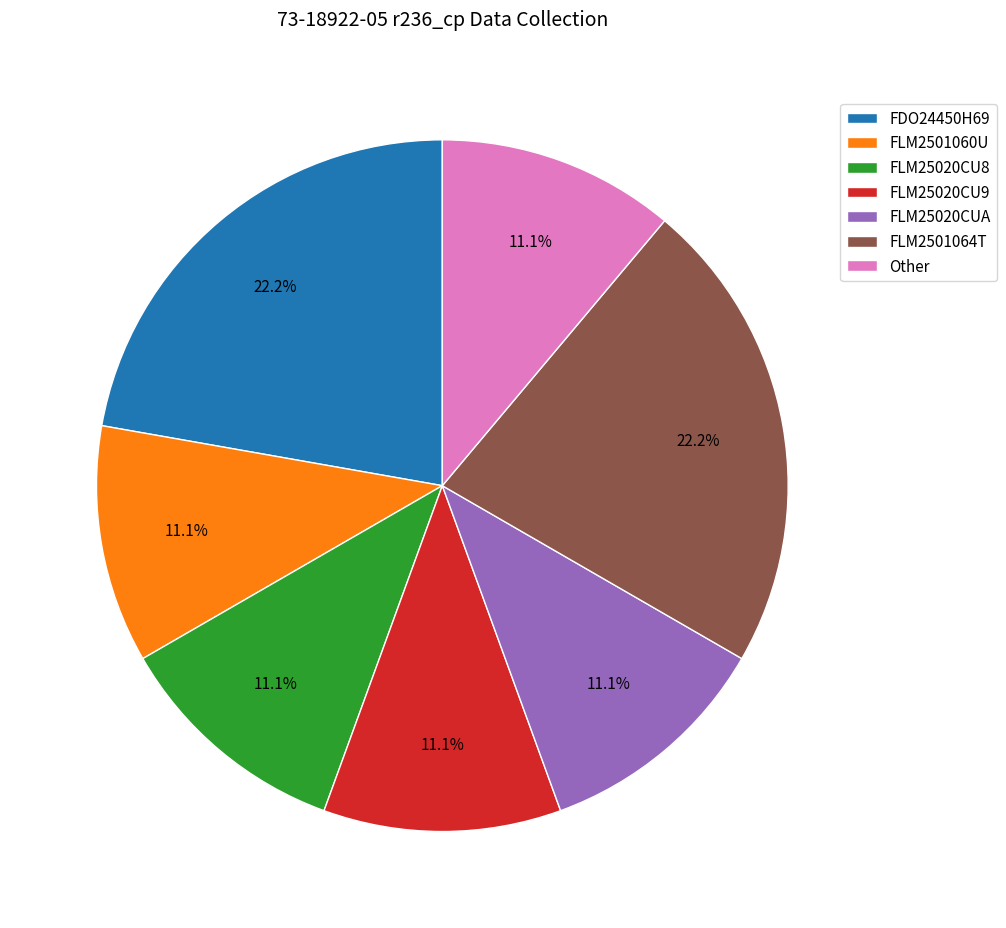

Is there a majority slice in this chart?

No